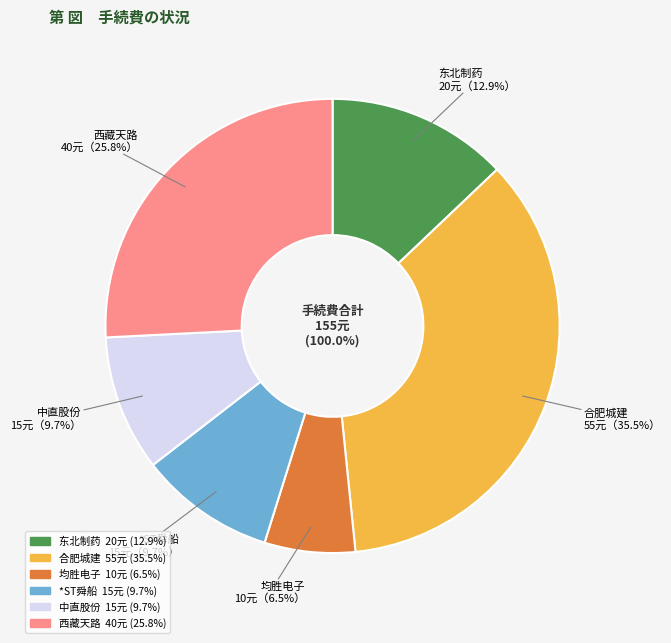

To the nearest percent, what is the combined percentage of 中直股份 and 均胜电子?

16%